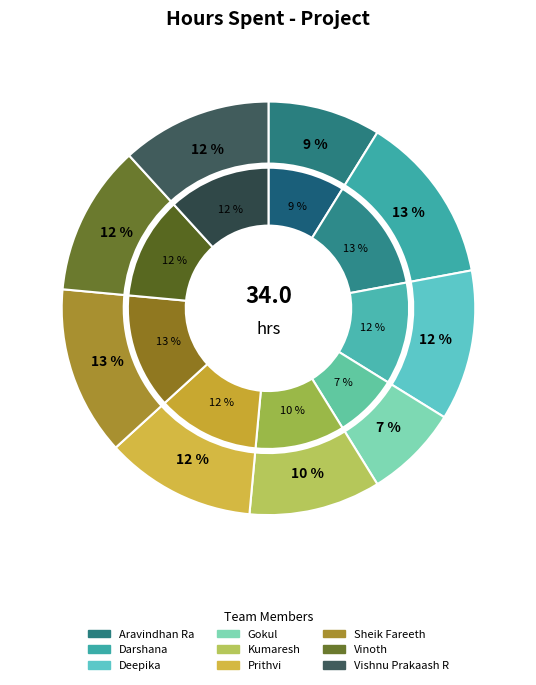

The Aravindhan Ra slice represents 9% of the pie. True or false?

True